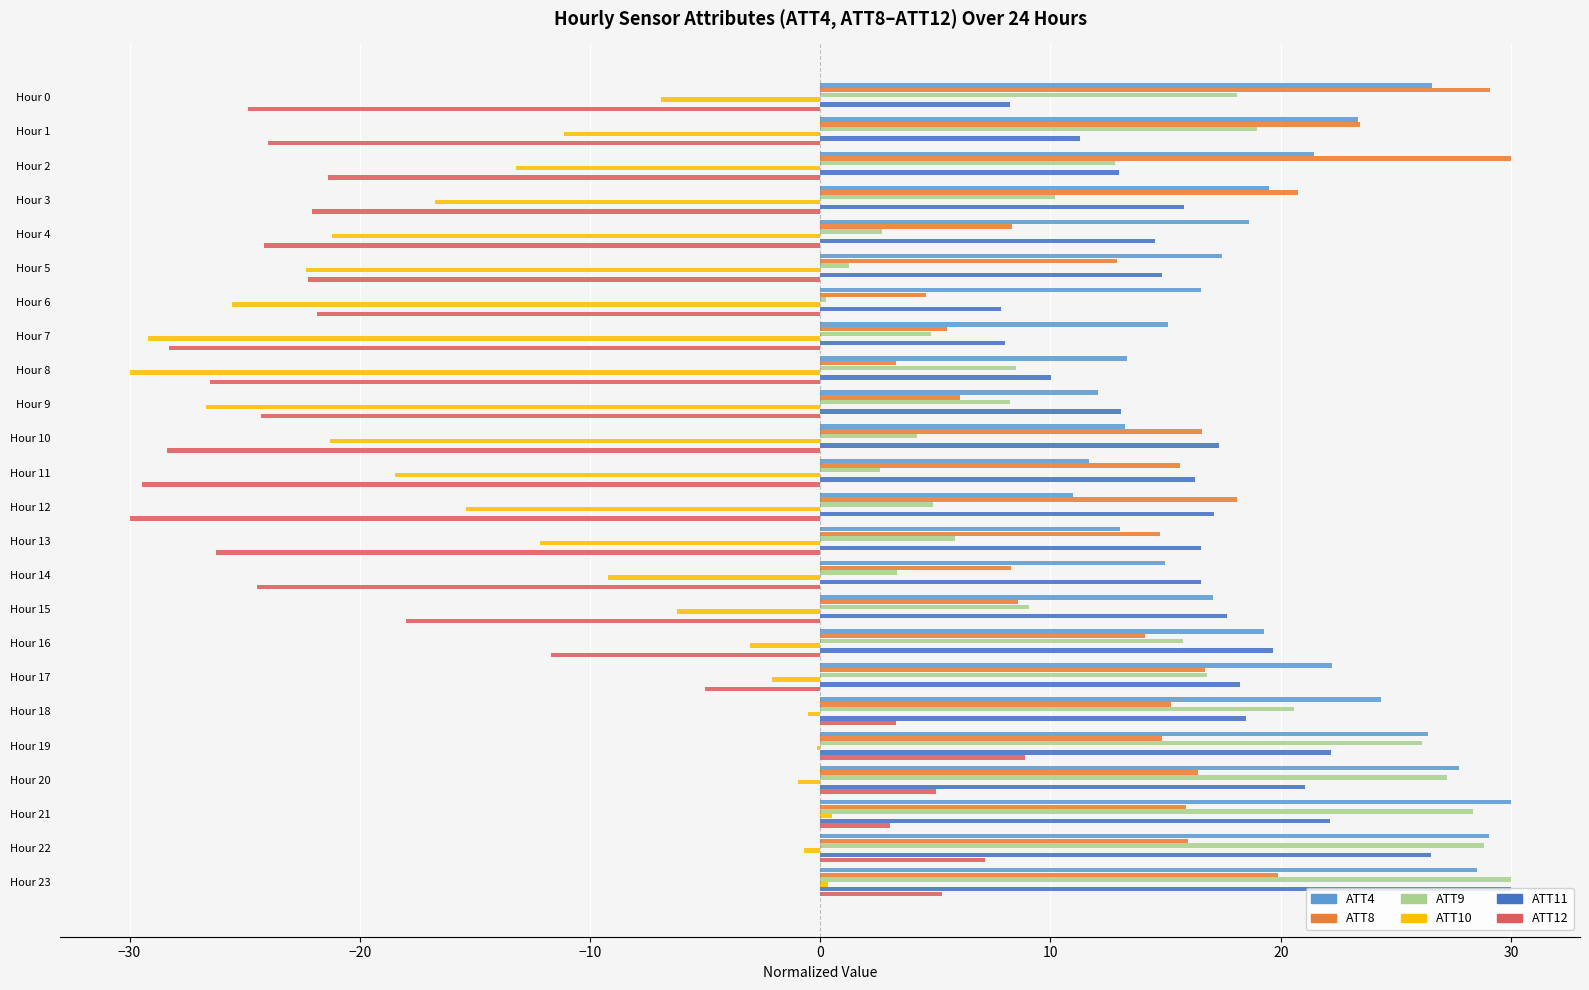

Is the value of ATT8 at Hour 18 greater than the value of ATT12 at Hour 3?

Yes